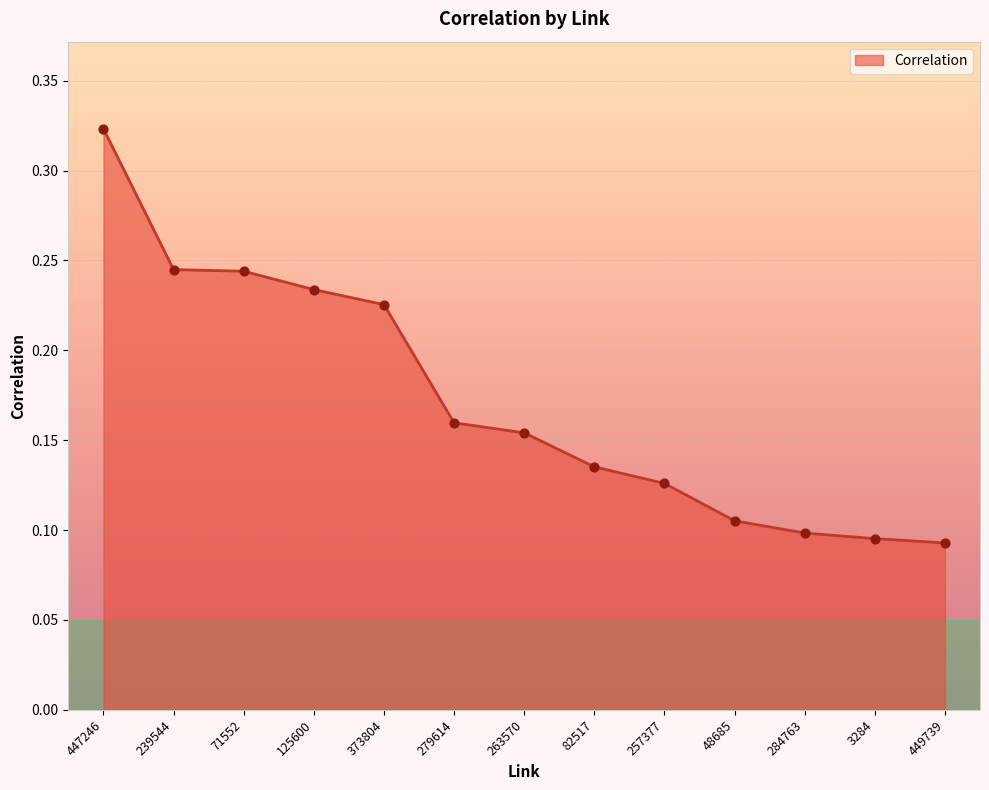

Between 125600 and 447246, which is larger?

447246